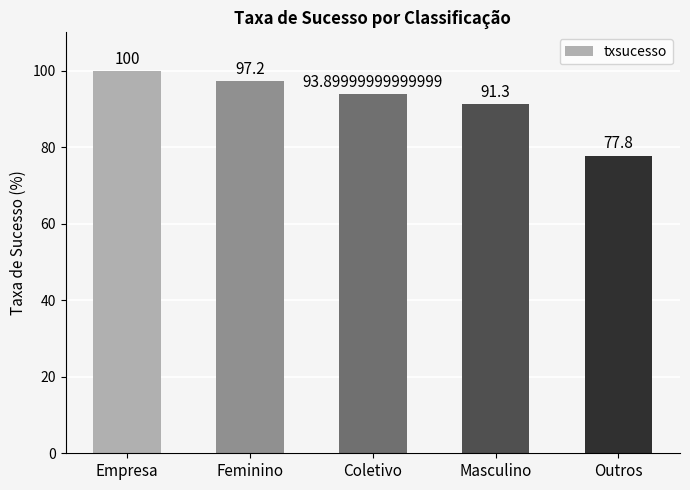

Rank the categories by value from lowest to highest.

Outros, Masculino, Coletivo, Feminino, Empresa